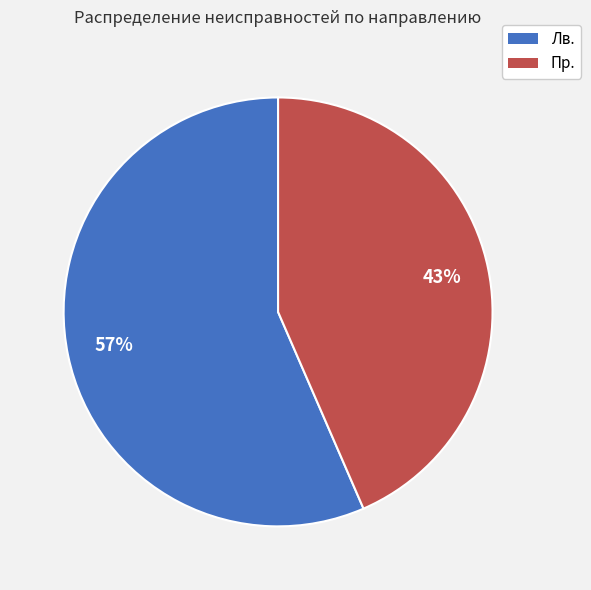

What is the smallest slice in the pie chart?

Пр.